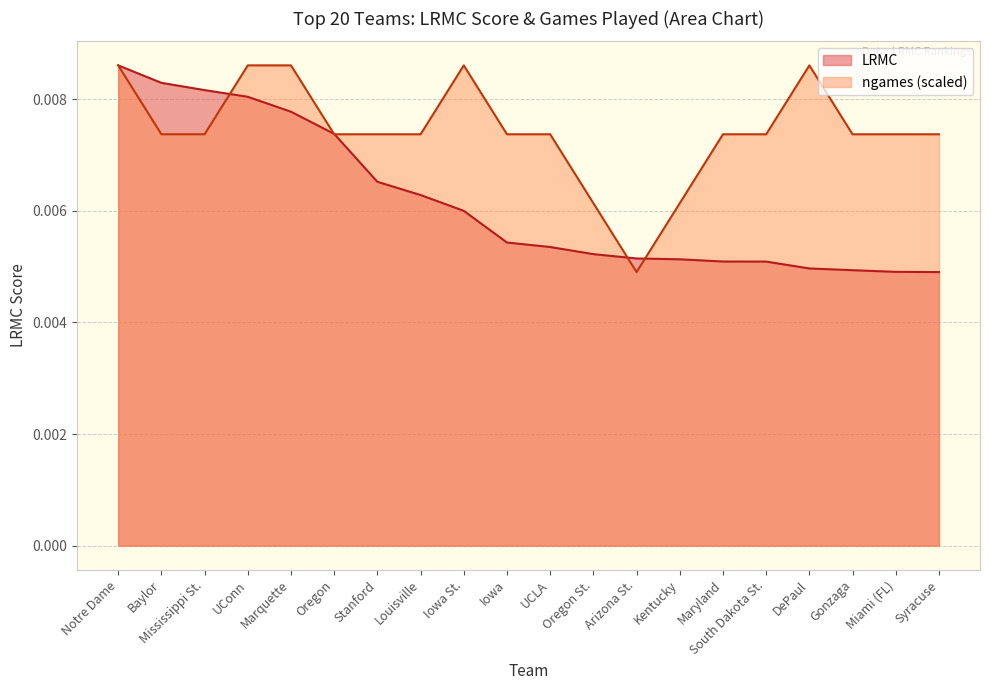

Which has a higher value, Stanford or DePaul?

Stanford